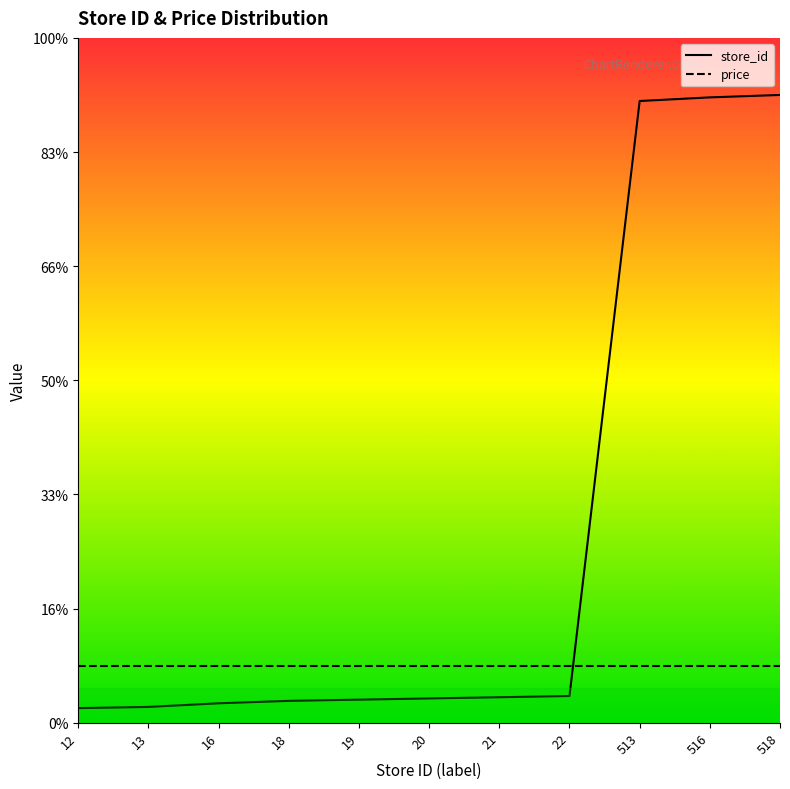

At which label is store_id closest to 281?

22